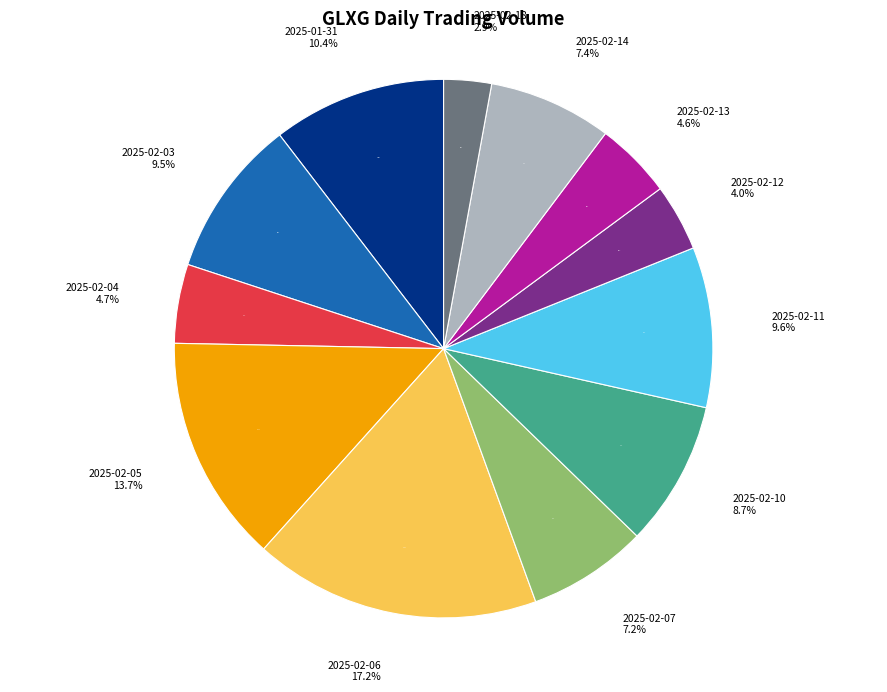

The 2025-02-06 slice represents 28% of the pie. True or false?

False